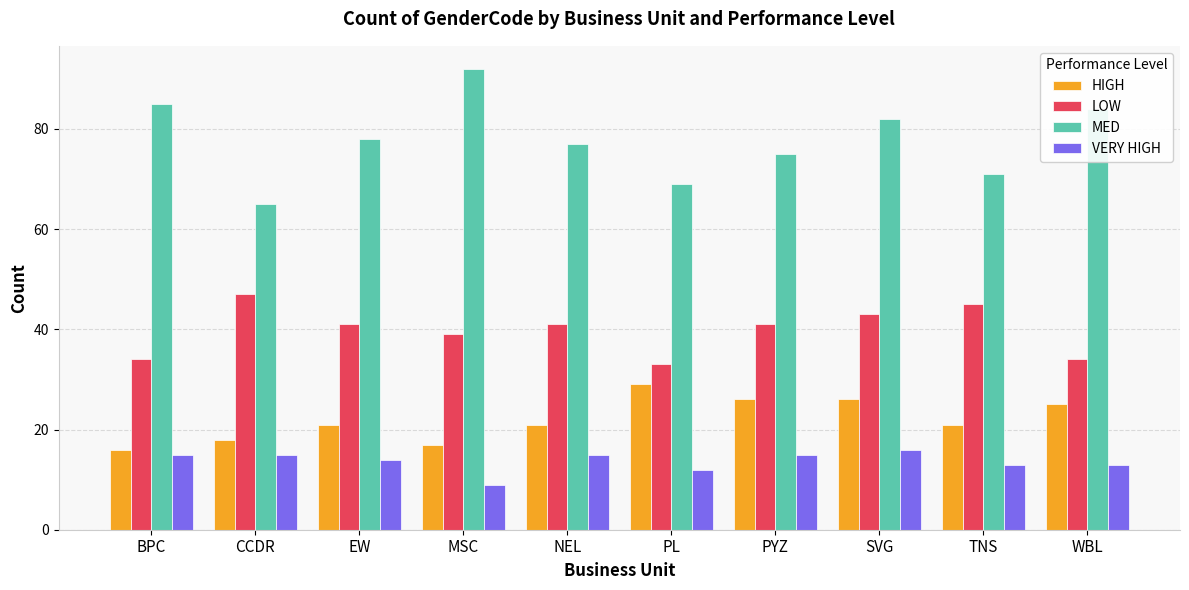

Does the chart contain any negative values?

No